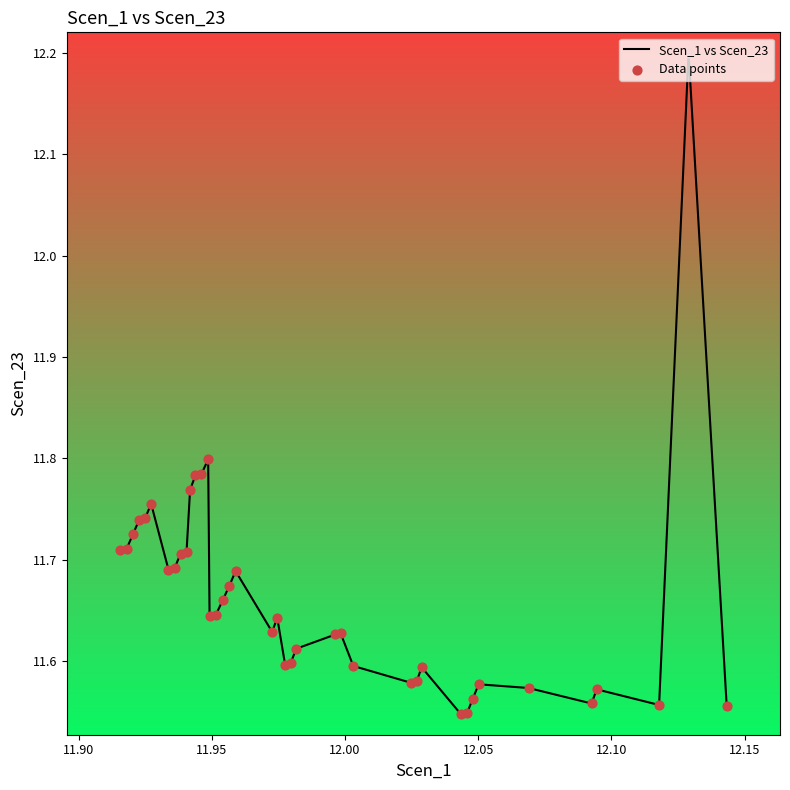

What is the difference between the maximum and minimum values?

0.7